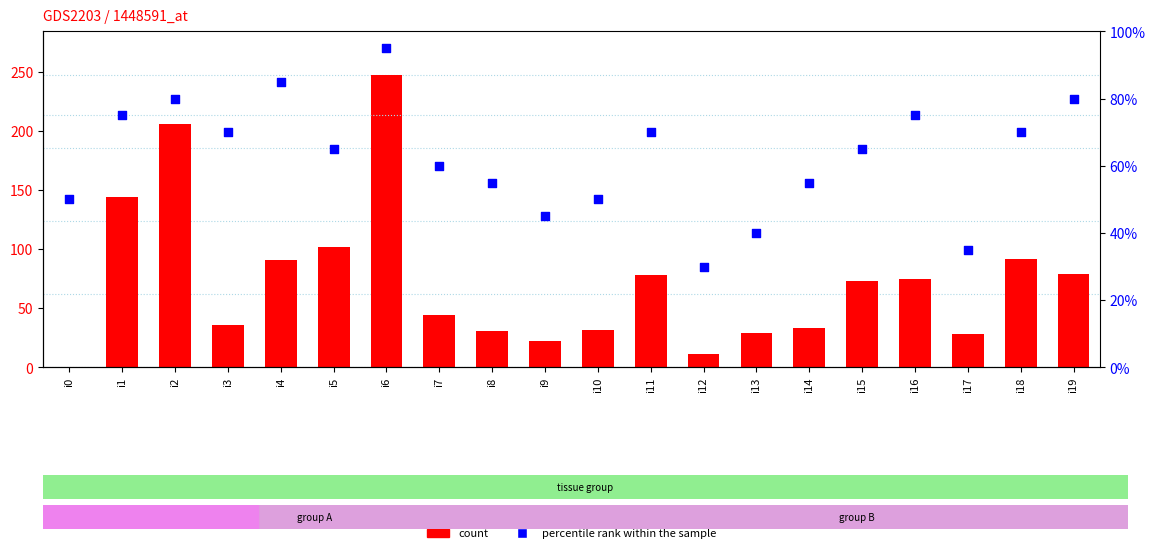

What is the total value across all series at i1?

219